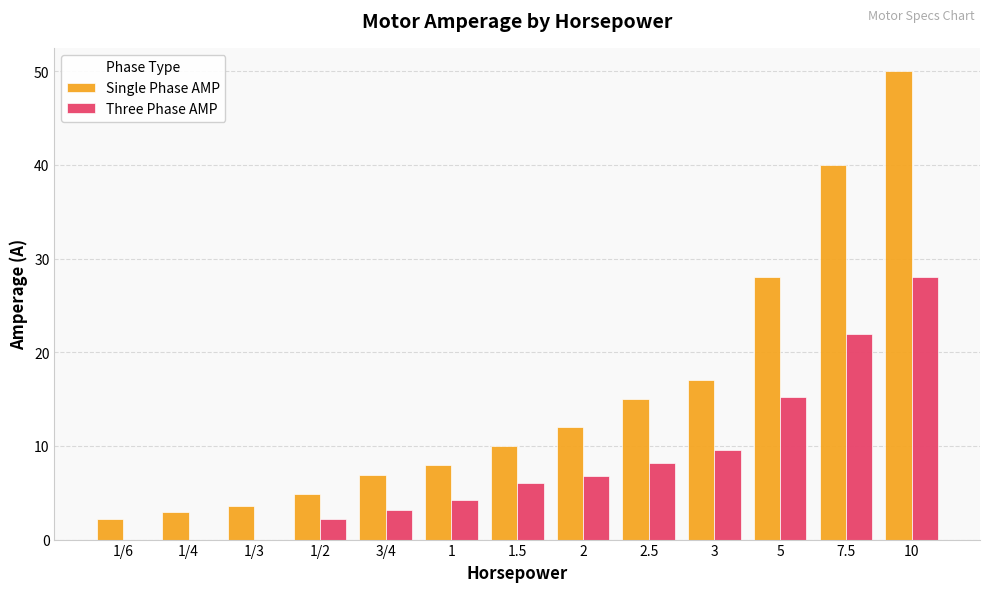

Which category has the highest value in the Single Phase AMP series?

10